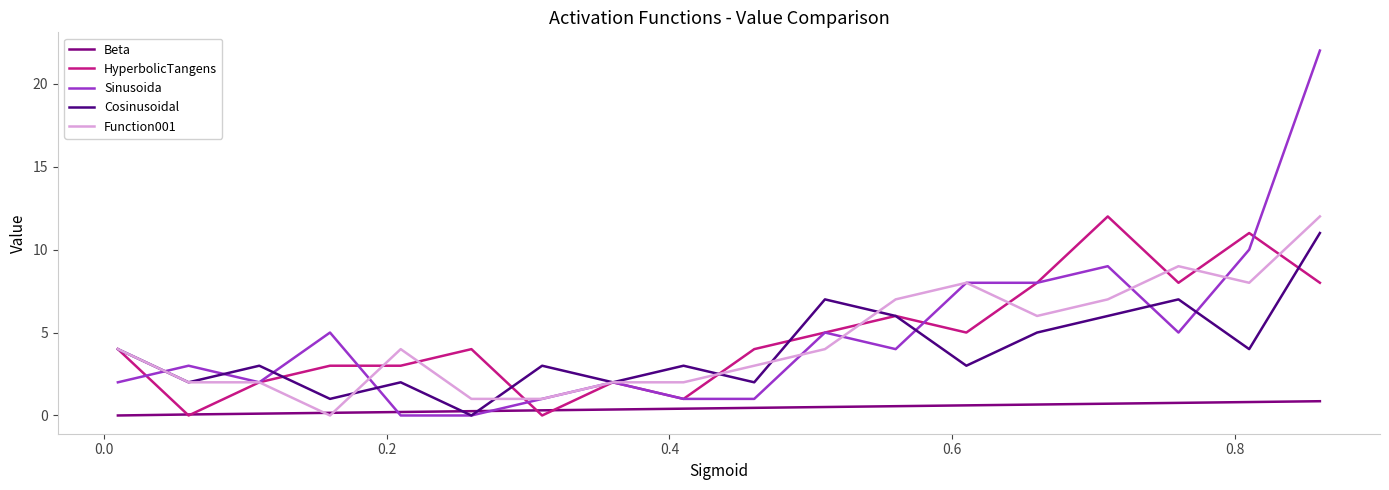

What is the greatest value displayed?

22.0